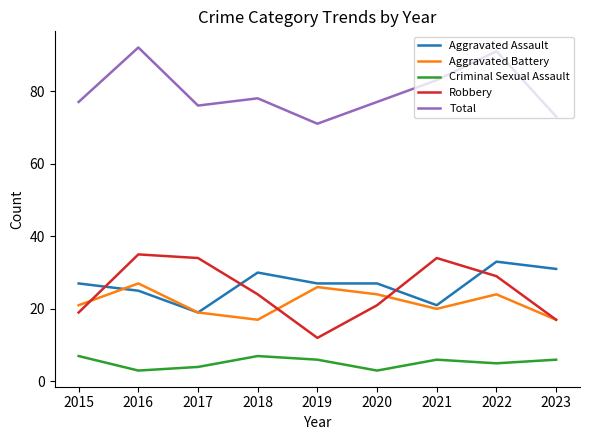

What is the sum of the Aggravated Assault values at 2017 and 2019?

46